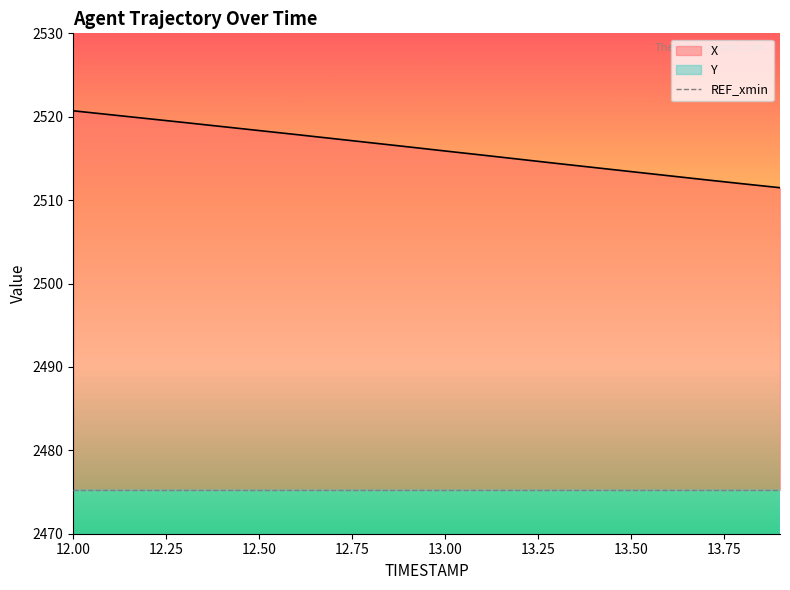

True or false: X has more than 1 points higher than both neighbors.

False